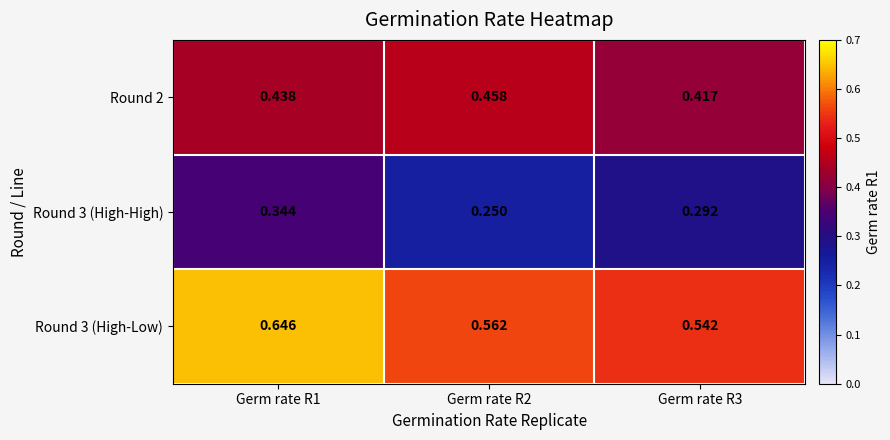

Which category has the highest value across all series?

Germ rate R1